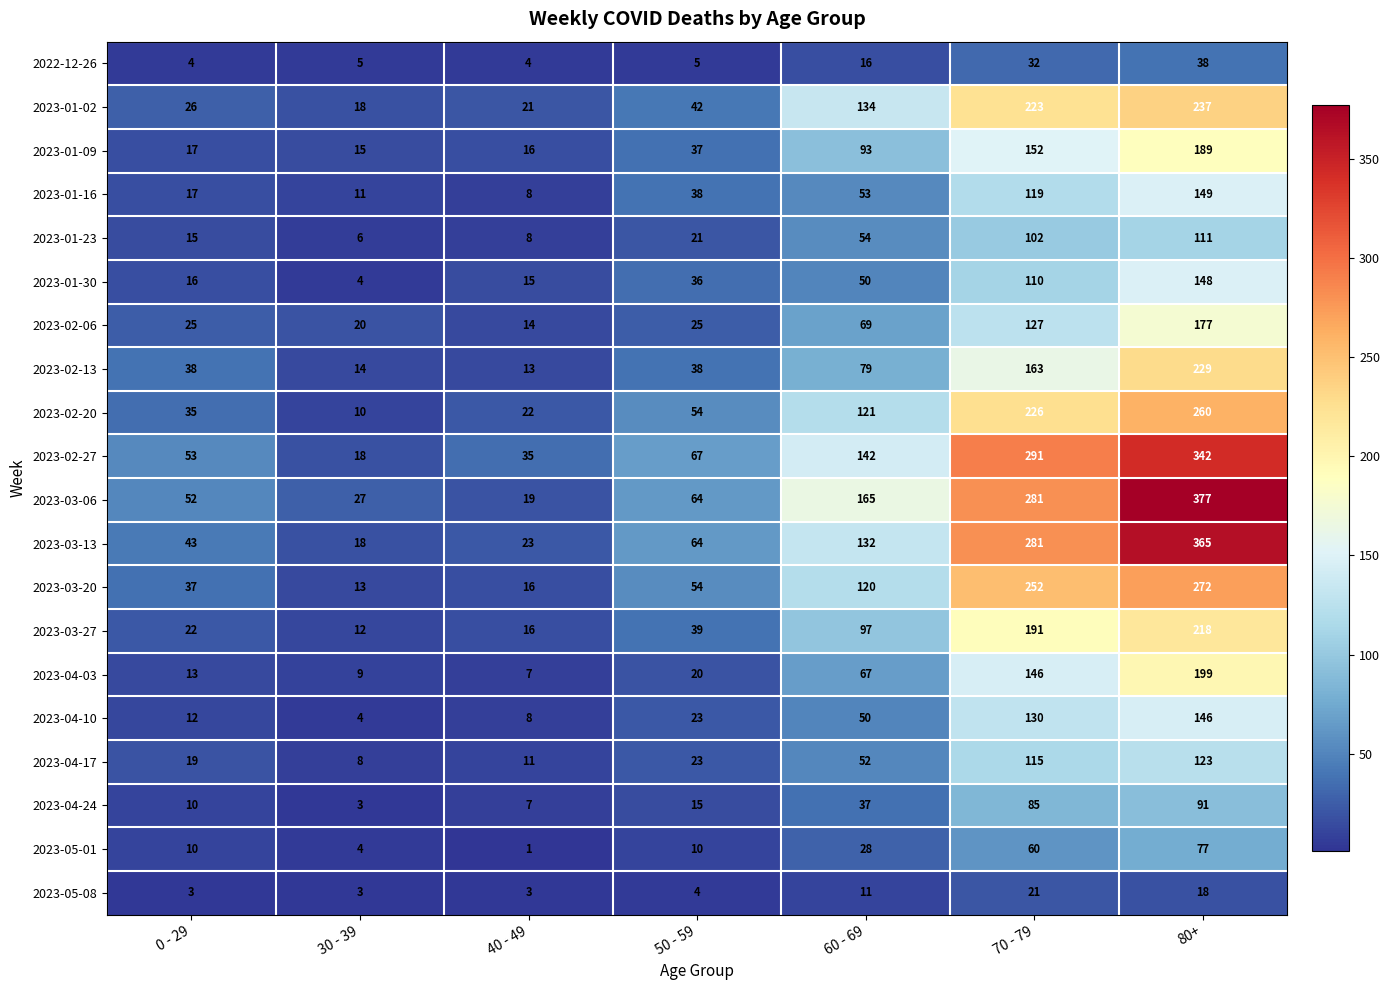

List the series in order of their peak value, highest first.

2023-03-06, 2023-03-13, 2023-02-27, 2023-03-20, 2023-02-20, 2023-01-02, 2023-02-13, 2023-03-27, 2023-04-03, 2023-01-09, 2023-02-06, 2023-01-16, 2023-01-30, 2023-04-10, 2023-04-17, 2023-01-23, 2023-04-24, 2023-05-01, 2022-12-26, 2023-05-08